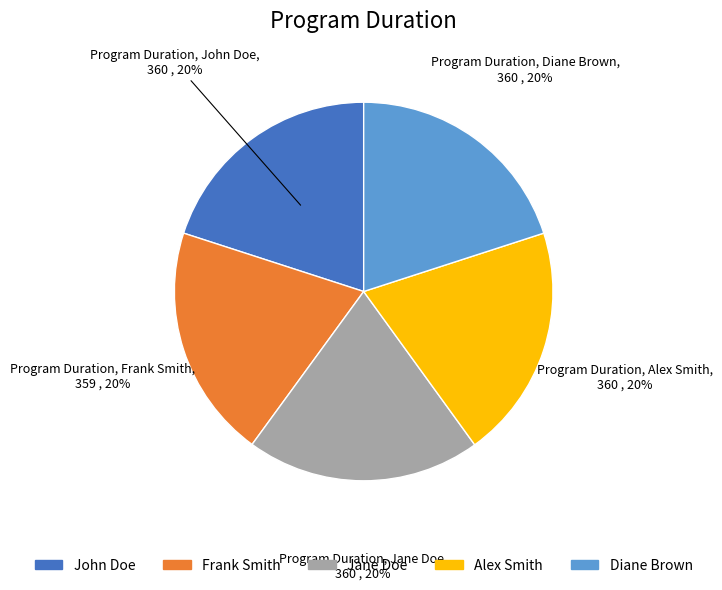

Approximately how many times larger is the value at Frank Smith compared to Jane Doe?

1.0